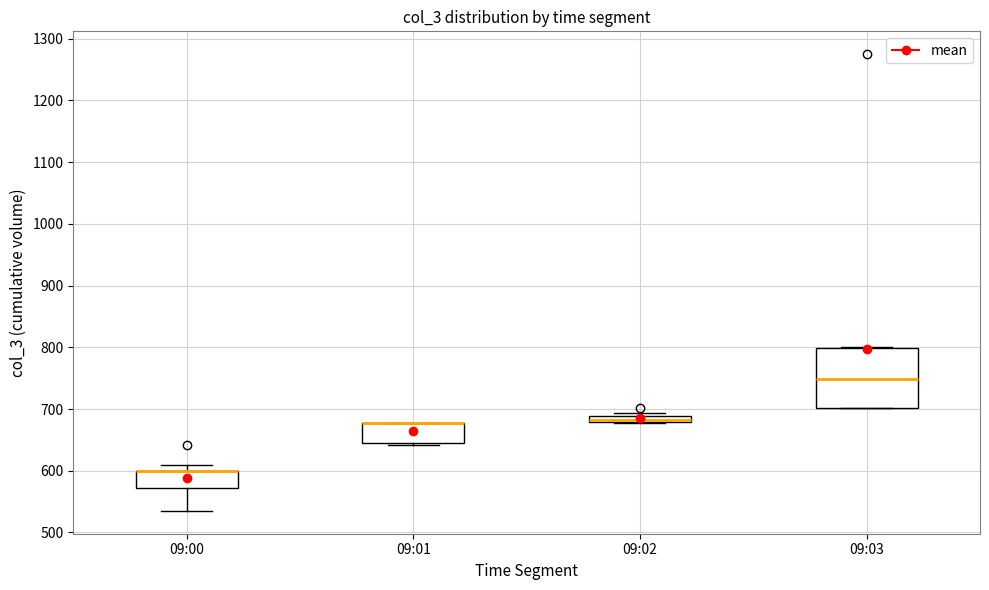

Where is the lower edge of the box for 09:00 on the y-axis? The values are not printed on the chart, so give them approximately, as read against the axis.

570